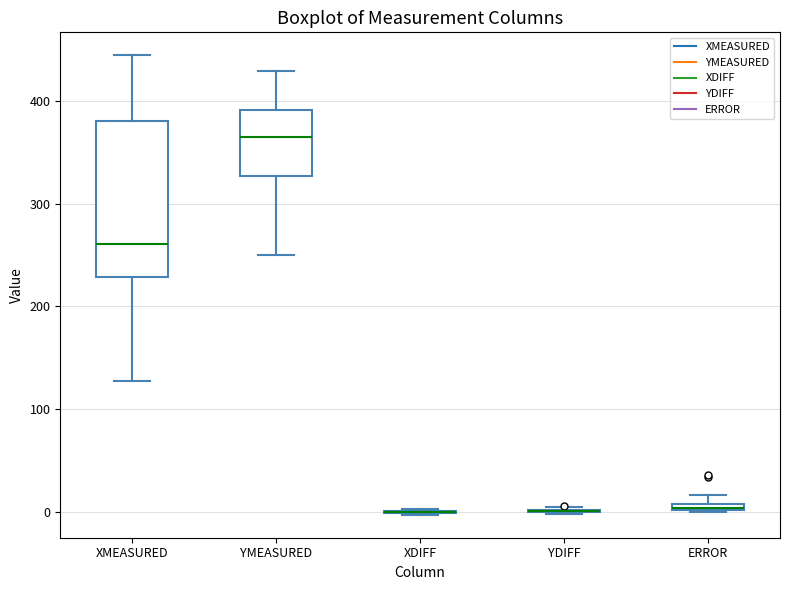

Comparing the boxes themselves (not the whiskers), which one is the tallest?

XMEASURED